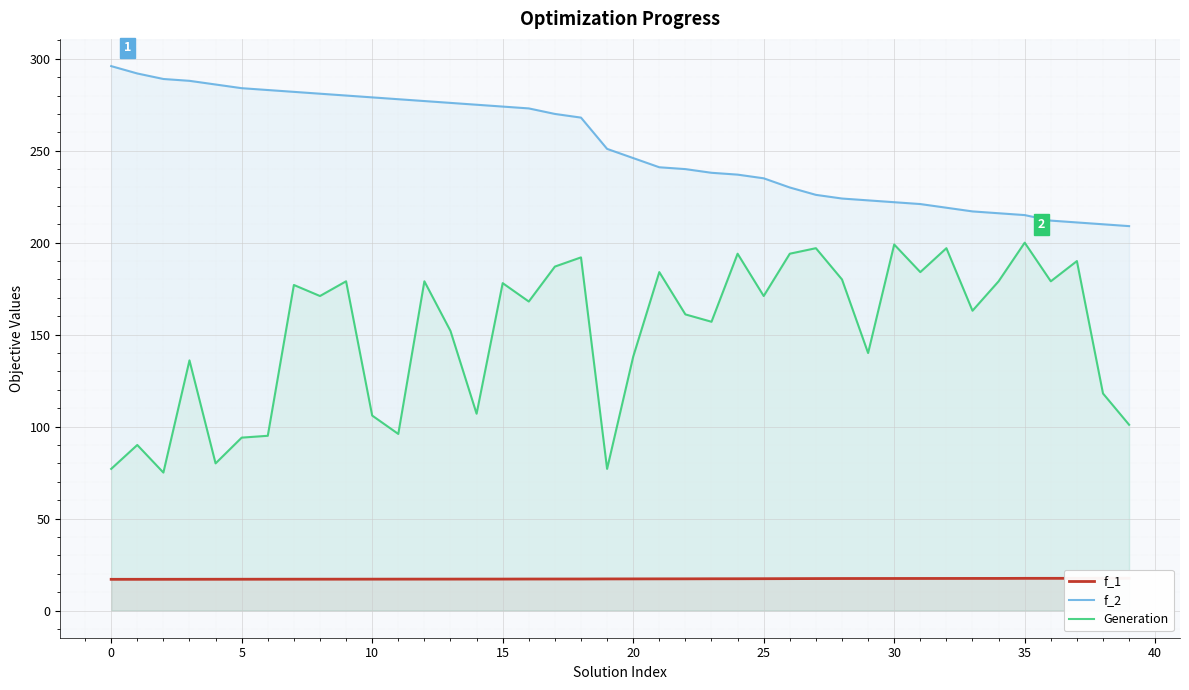

How many lines are shown in the chart?

3